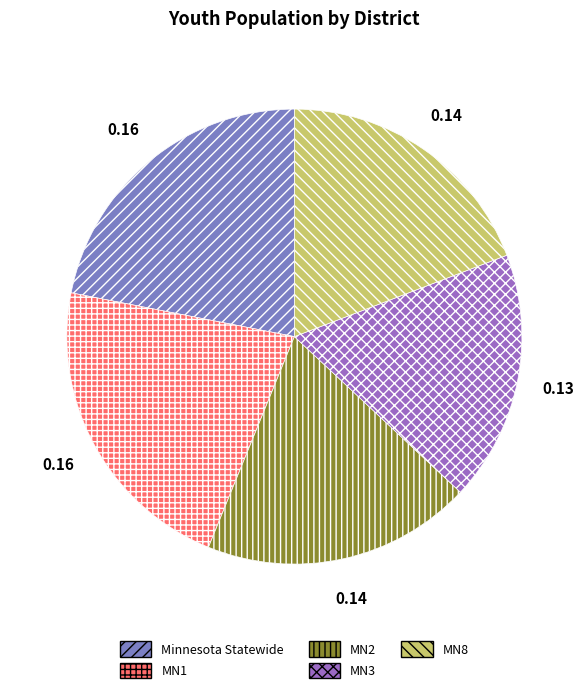

How many slices are in this pie chart?

5